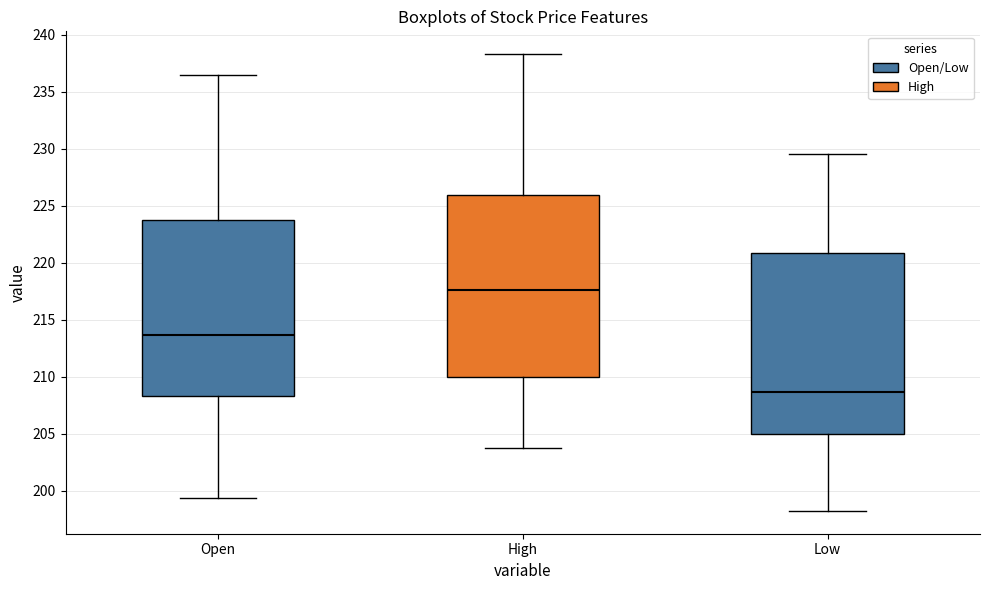

Reading left to right, transcribe this box plot: for each box, give where its median line is, the range the box spans, and where its two whiskers end, as read against the y-axis. The values are not printed on the chart, so give them approximately, as read against the axis.

Open: median 213.5, box 208.5 to 223.5, whiskers 199.5 to 236.5
High: median 217.5, box 210.0 to 226.0, whiskers 203.5 to 238.5
Low: median 208.5, box 205.0 to 221.0, whiskers 198.0 to 229.5